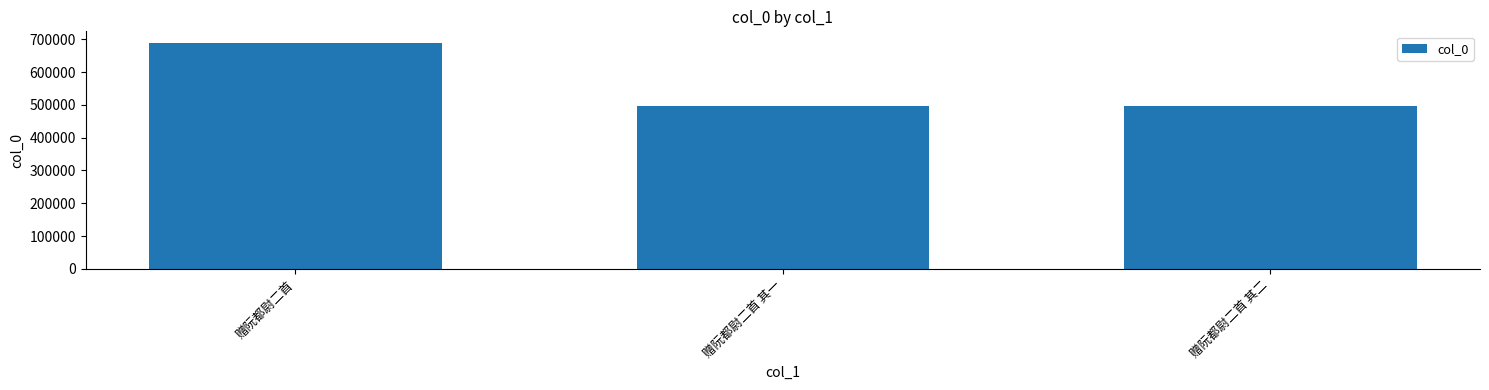

The value at 赠阮都尉二首 其二 is 695363. True or false?

False